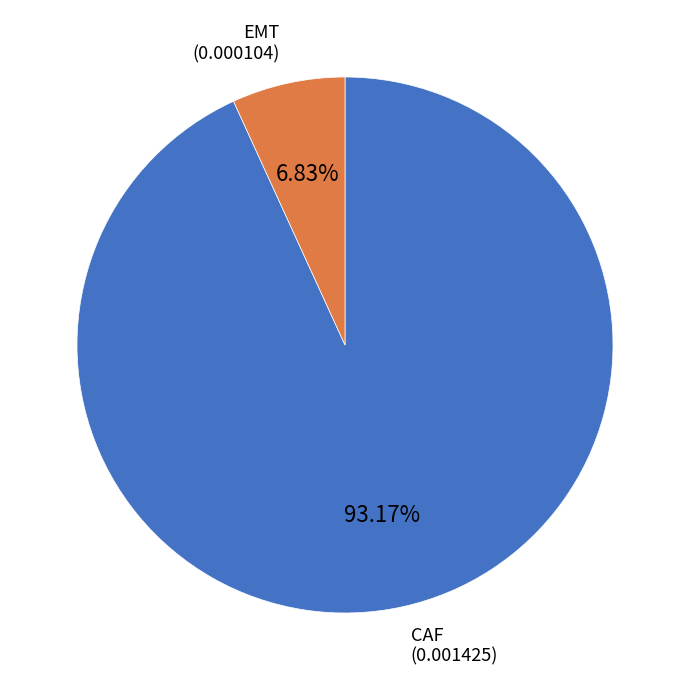

Is there any slice that represents more than half of the pie?

Yes